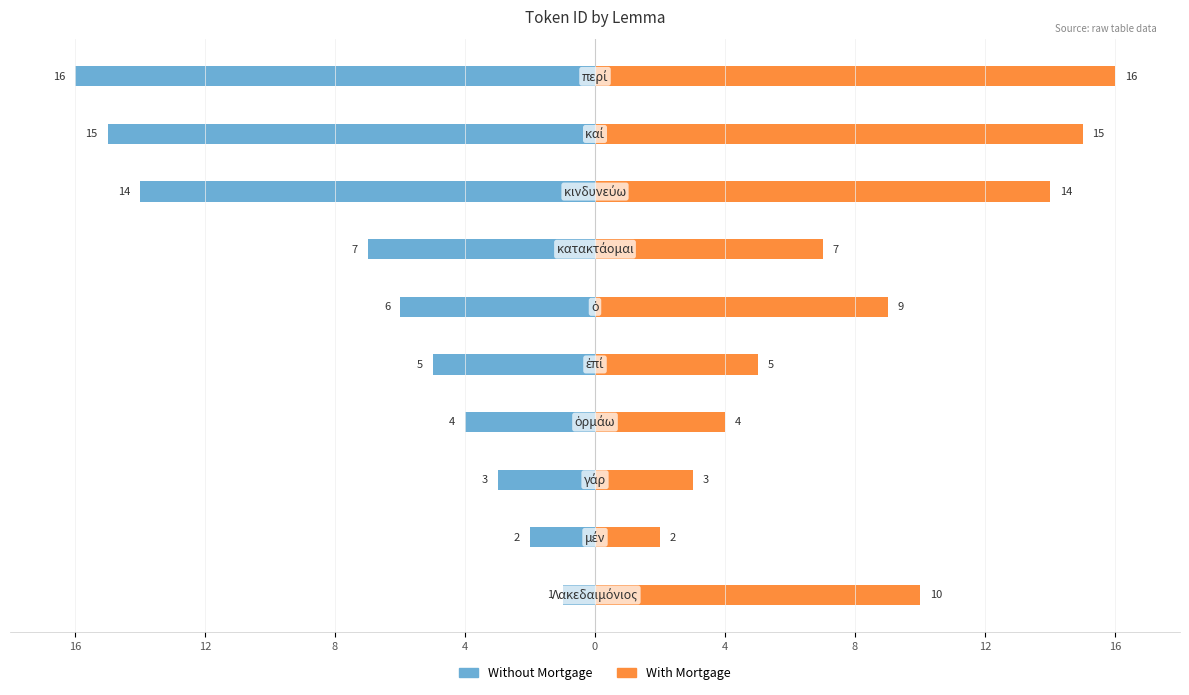

What is the difference between the second highest and second lowest values in the With Mortgage series?

12